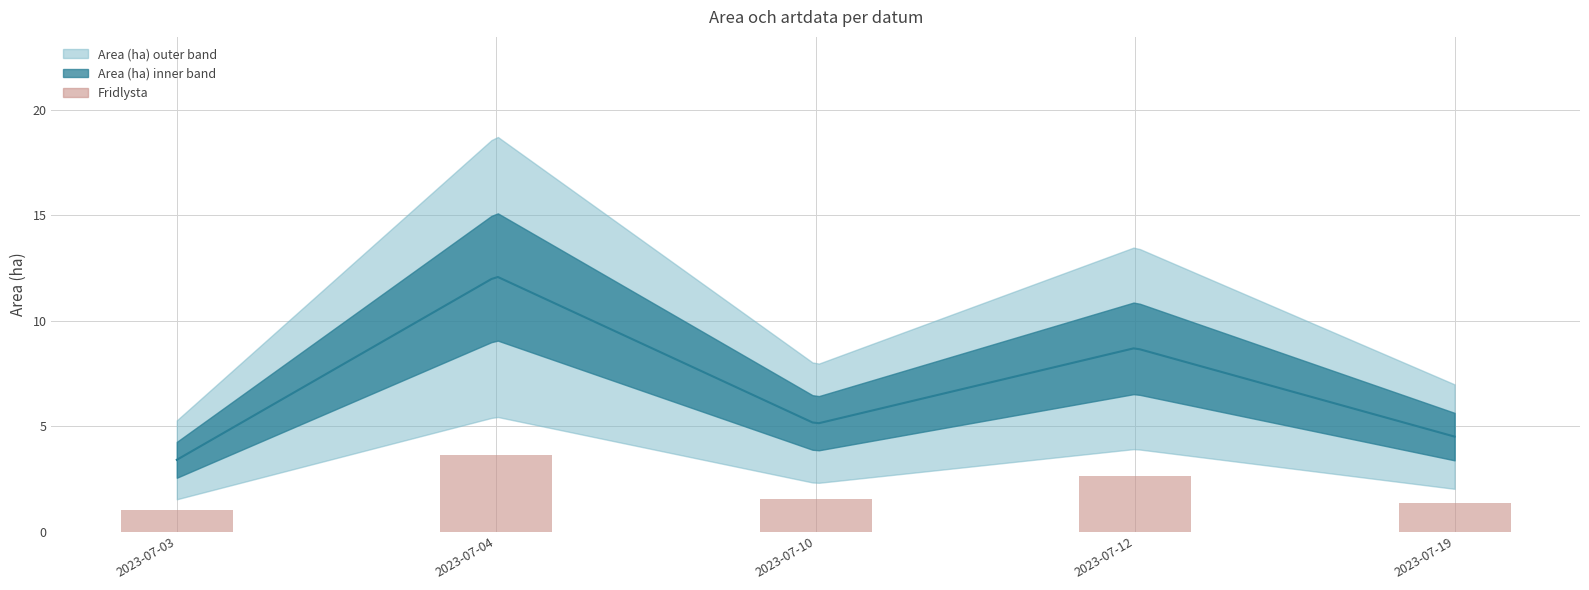

Which has a higher value, 2023-07-04 or 2023-07-19?

2023-07-04